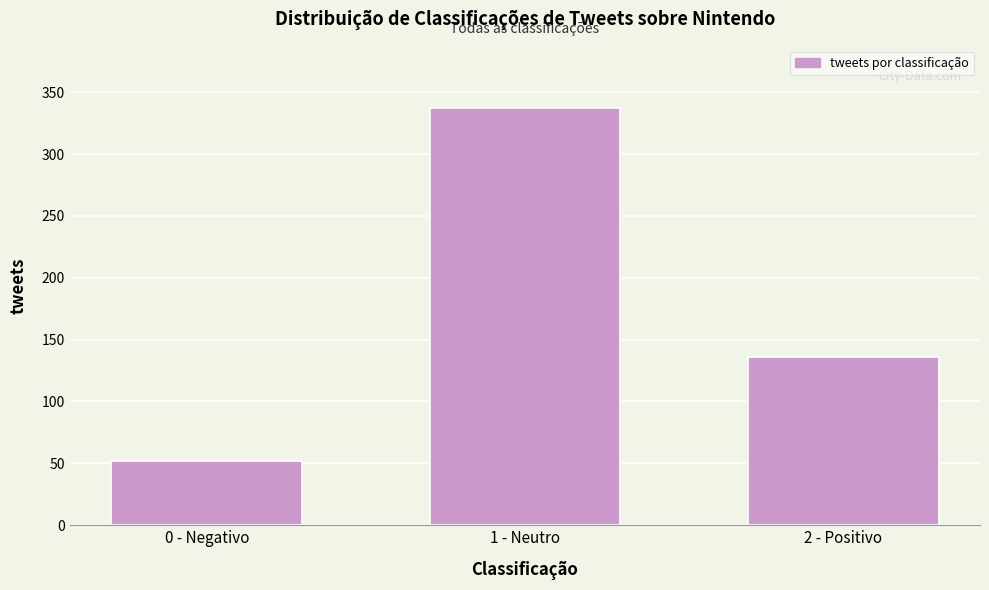

Reading left to right, extract all data points from this chart.

0 - Negativo=52	1 - Neutro=337	2 - Positivo=136